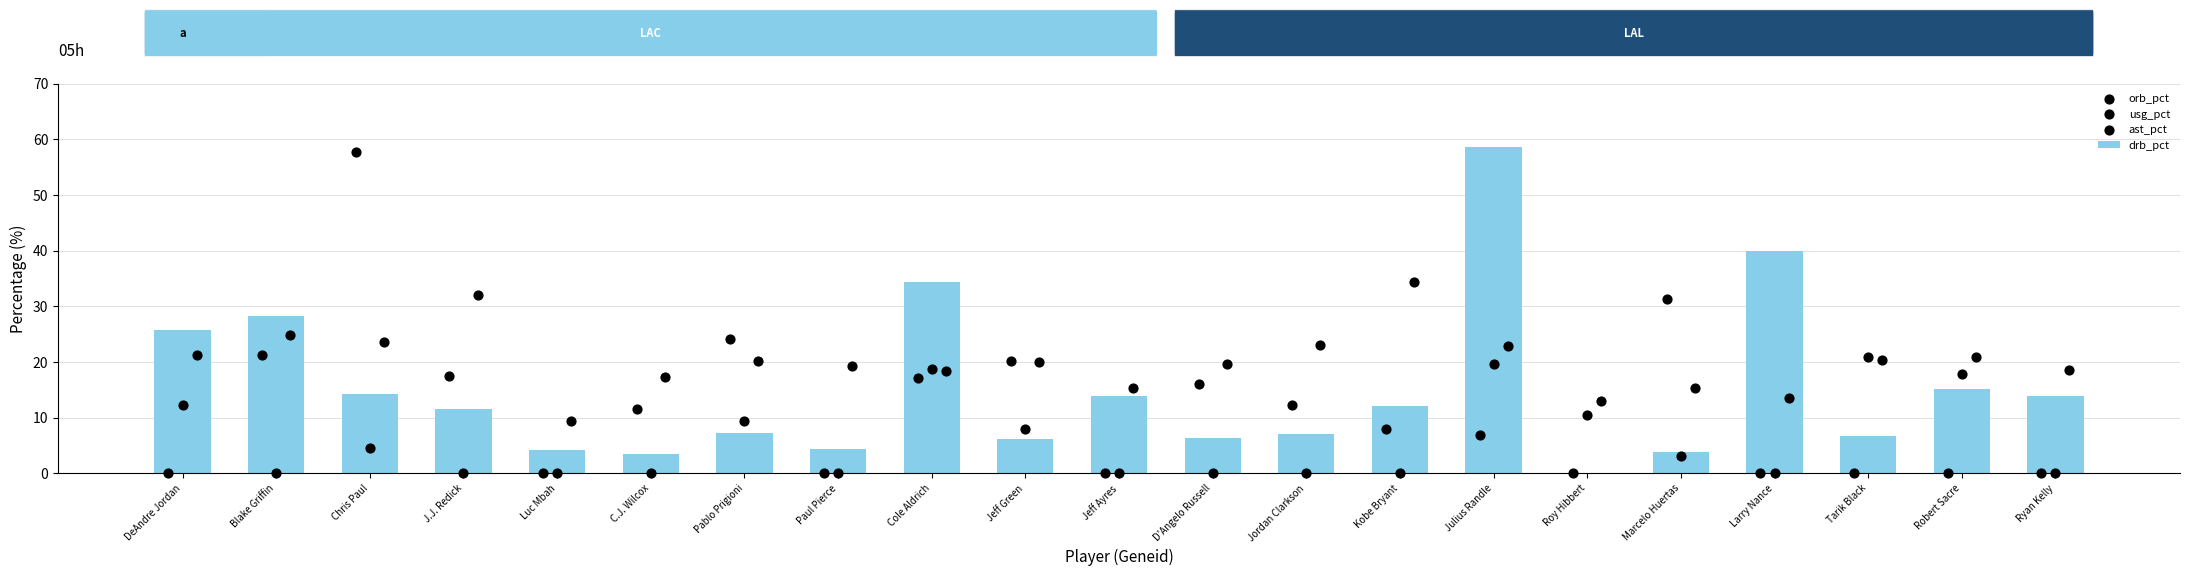

What is the sum of the drb_pct values at Tarik Black and J.J. Redick?

18.3